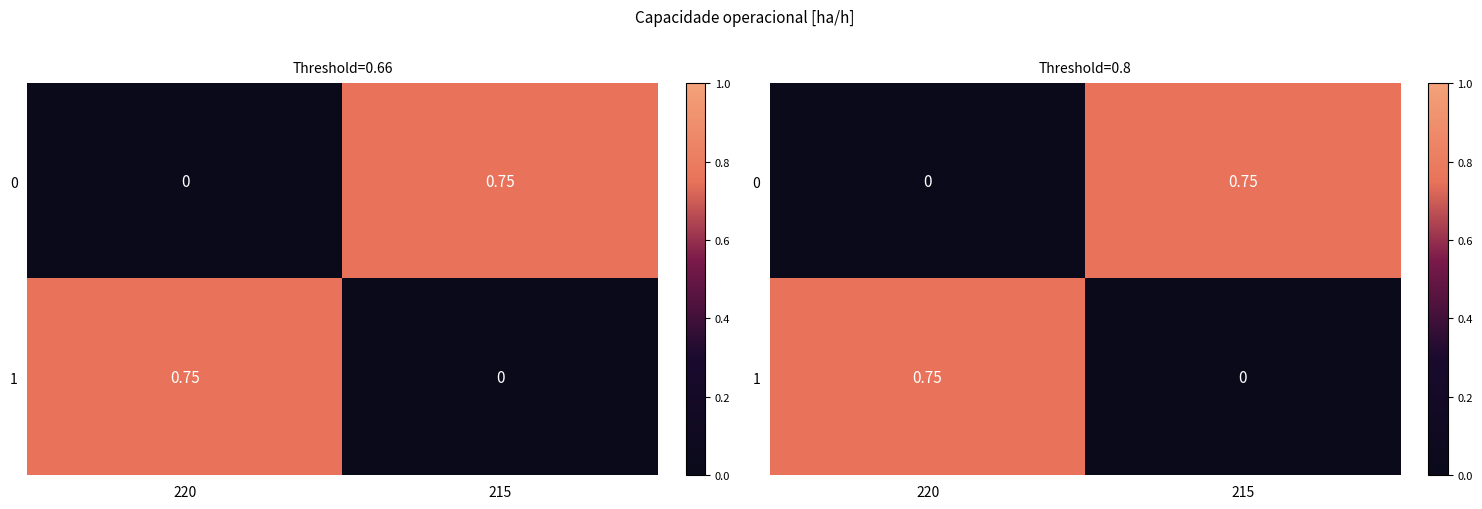

What is the spread (max minus min) of values at 220?

0.8